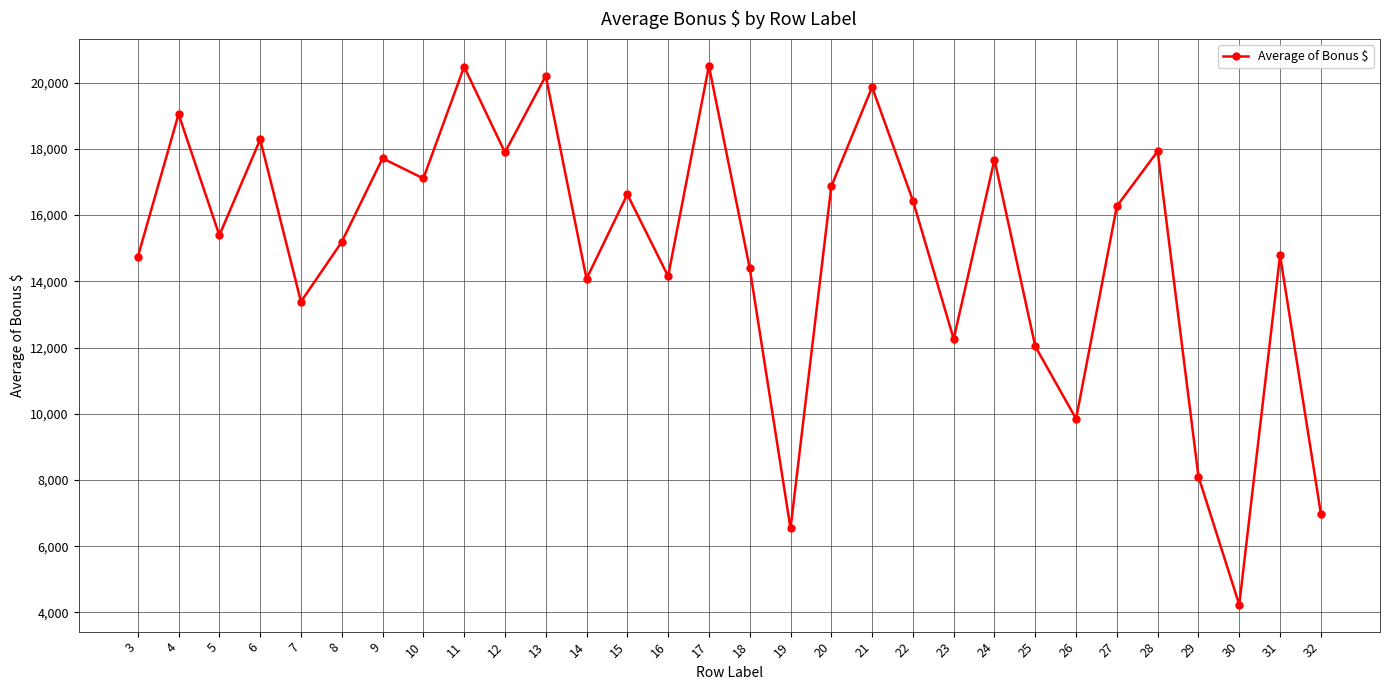

What is the difference between the second highest and minimum values?

16248.2